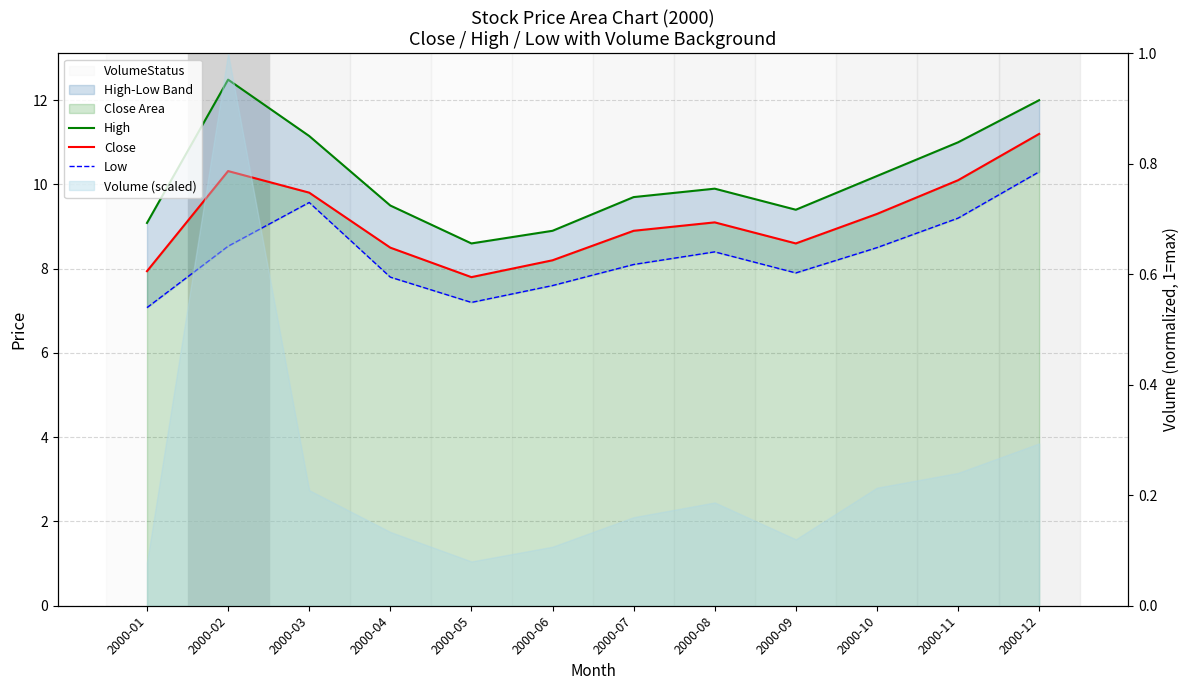

In Close, how many points are lower than both neighbors (excluding endpoints)?

2